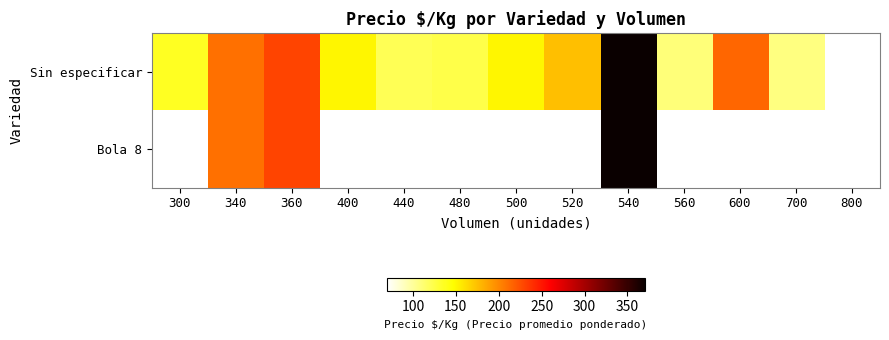

Rank the series by their maximum value, from lowest to highest.

Sin especificar, Bola 8